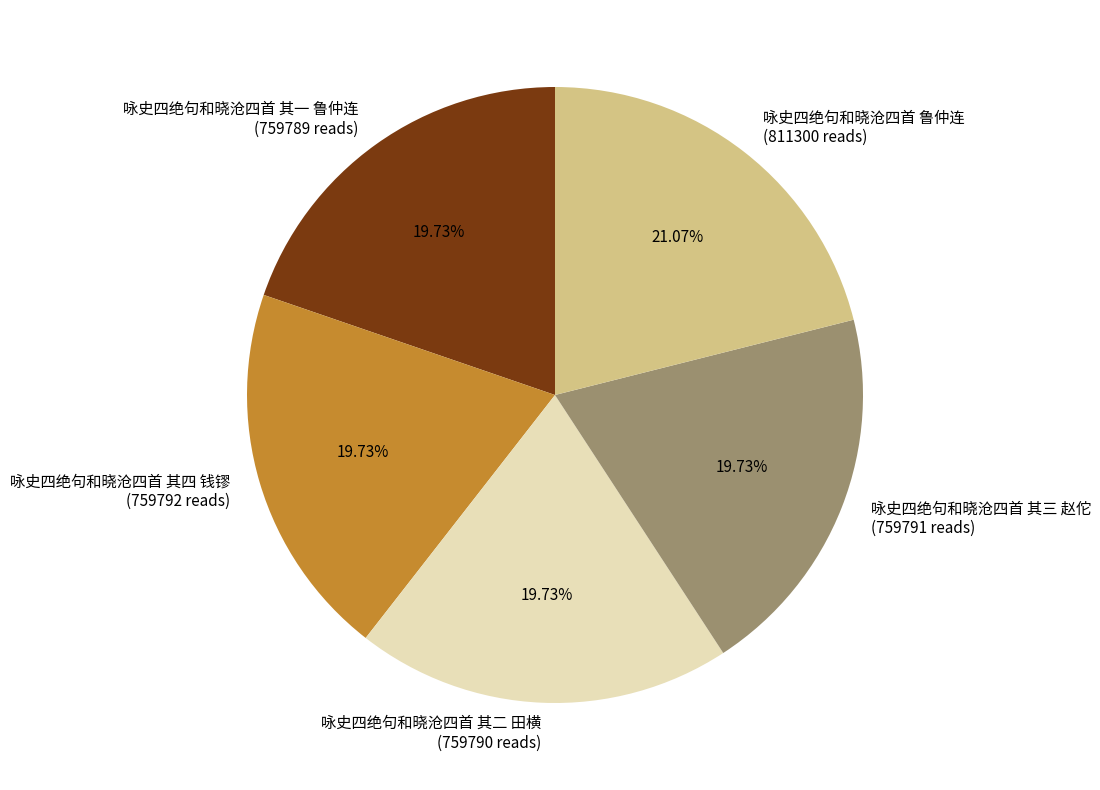

To the nearest percent, what is the combined percentage of 咏史四绝句和晓沧四首 鲁仲连 and 咏史四绝句和晓沧四首 其一 鲁仲连?

41%